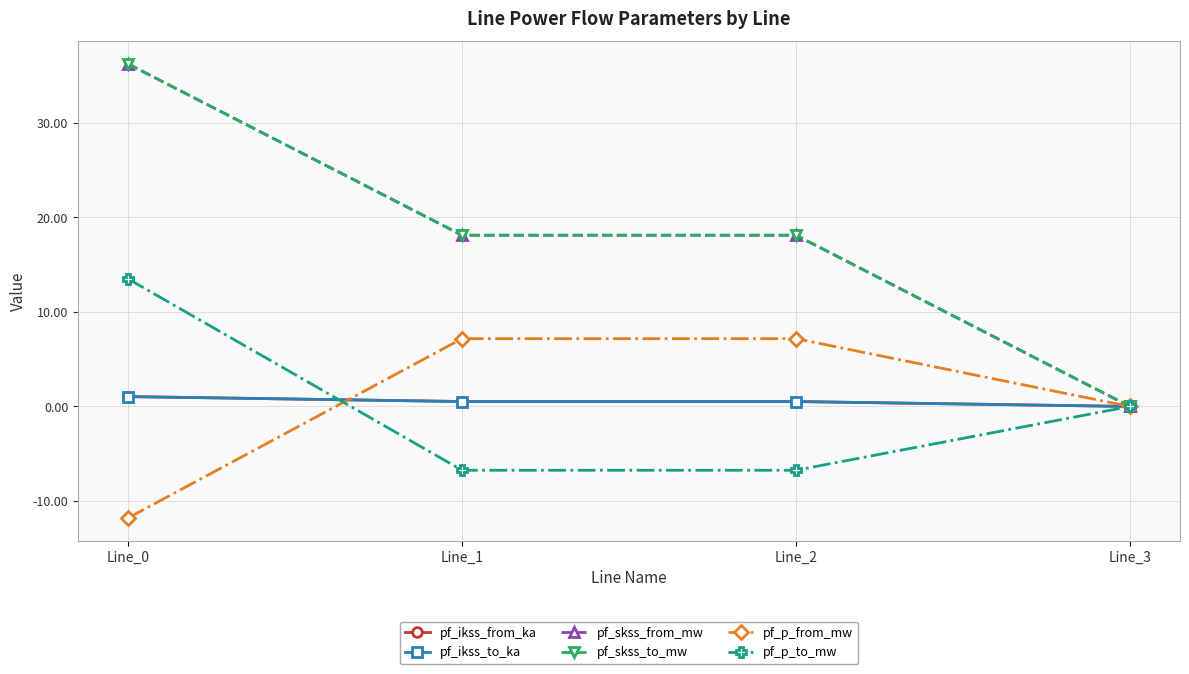

What is the total value across all series at Line_0?

76.3